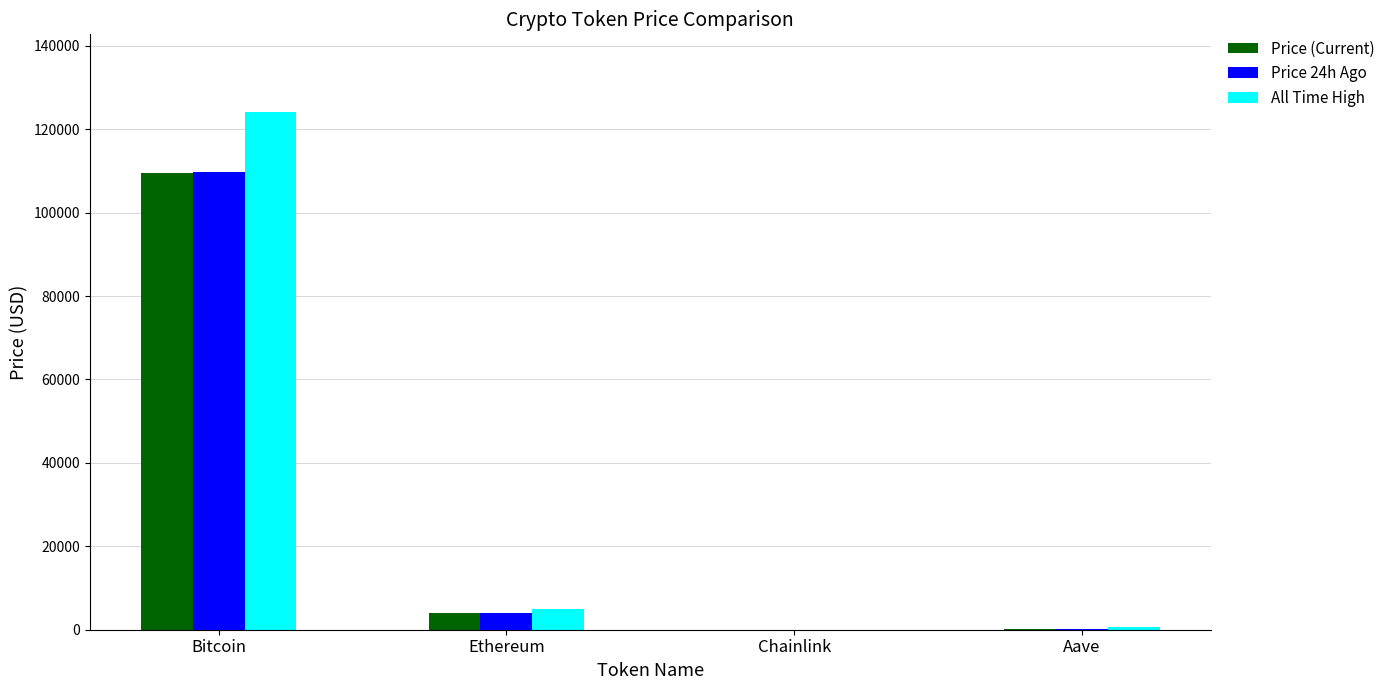

At which category is the sum across all series the highest?

Bitcoin